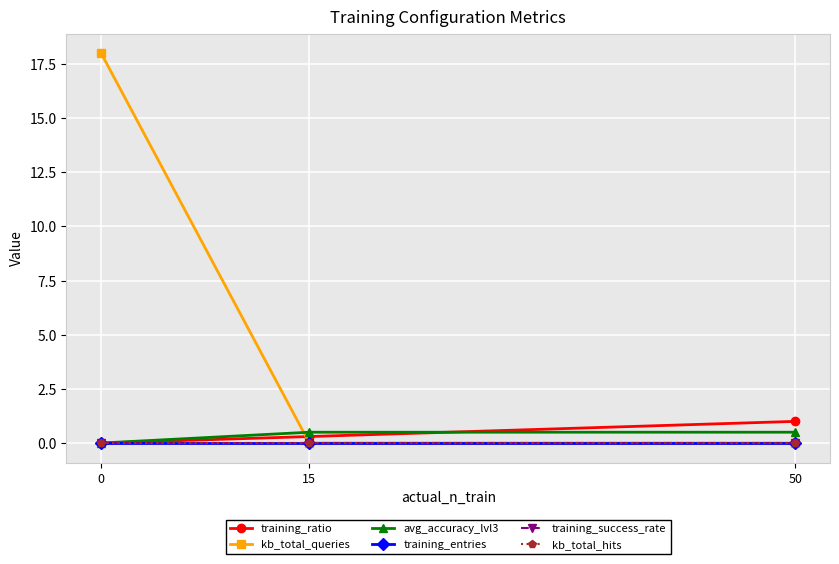

Is it true that training_success_rate equals 0.0 at 0?

True